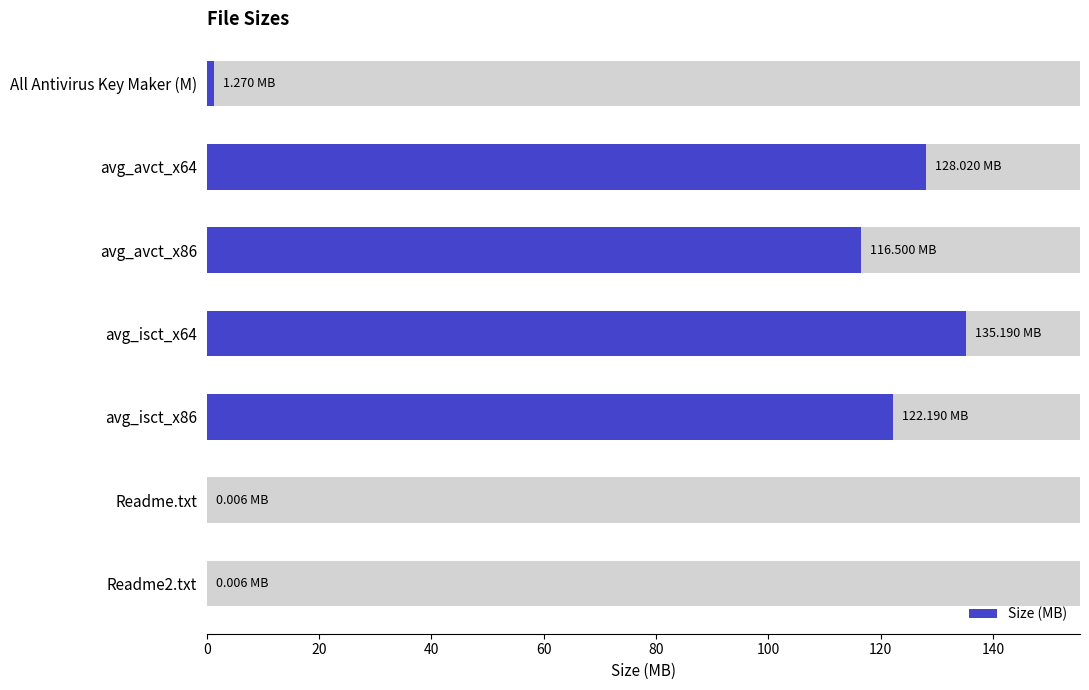

What is the difference between the values at avg_isct_x86 and avg_avct_x64?

5.8